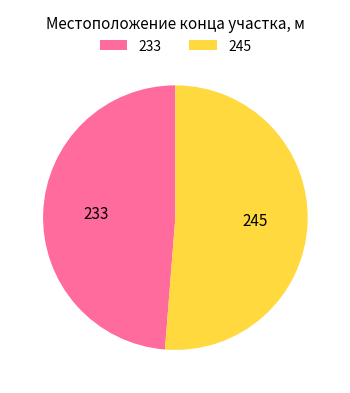

Which category has the smallest portion of the pie?

233